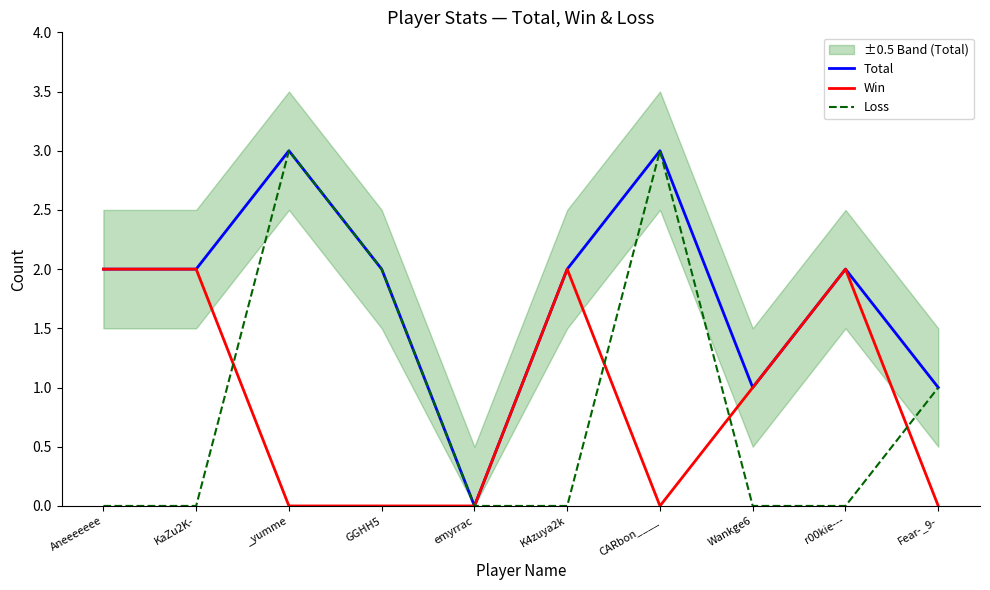

Is this an area chart (filled region under the line)?

No